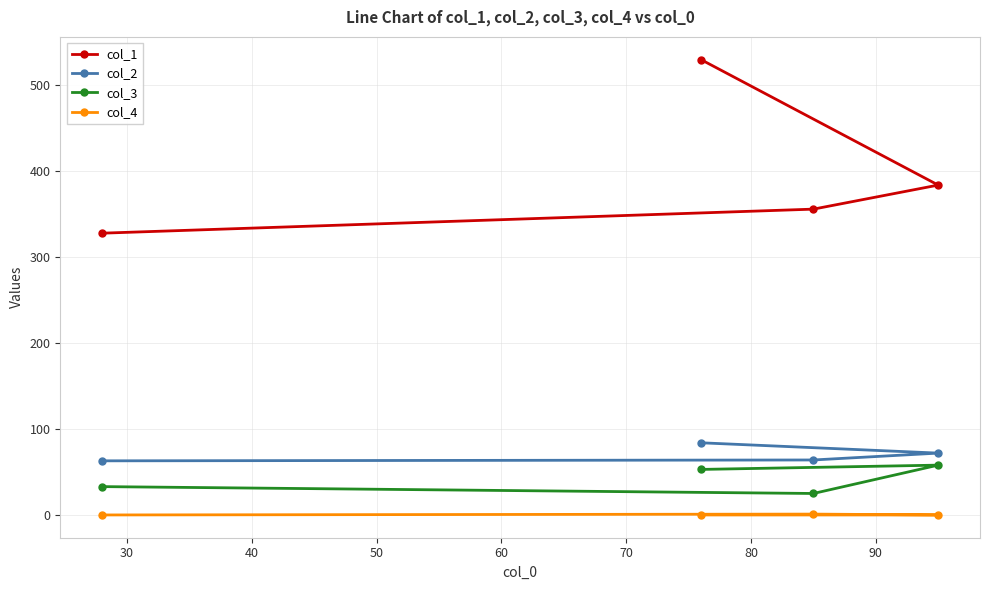

True or false: col_3 and col_1 cross at least once.

False